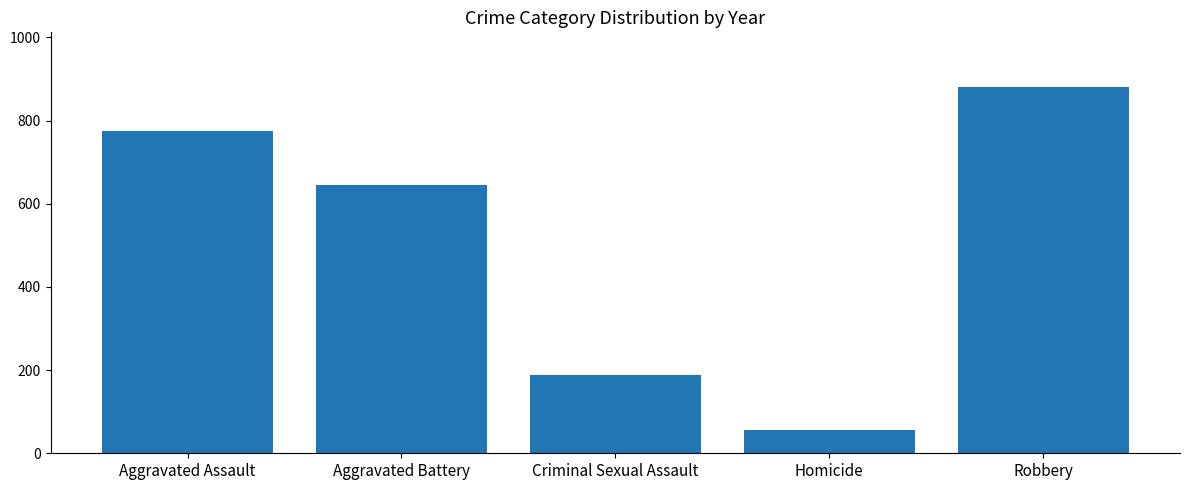

What is the difference between the maximum and minimum values?

823